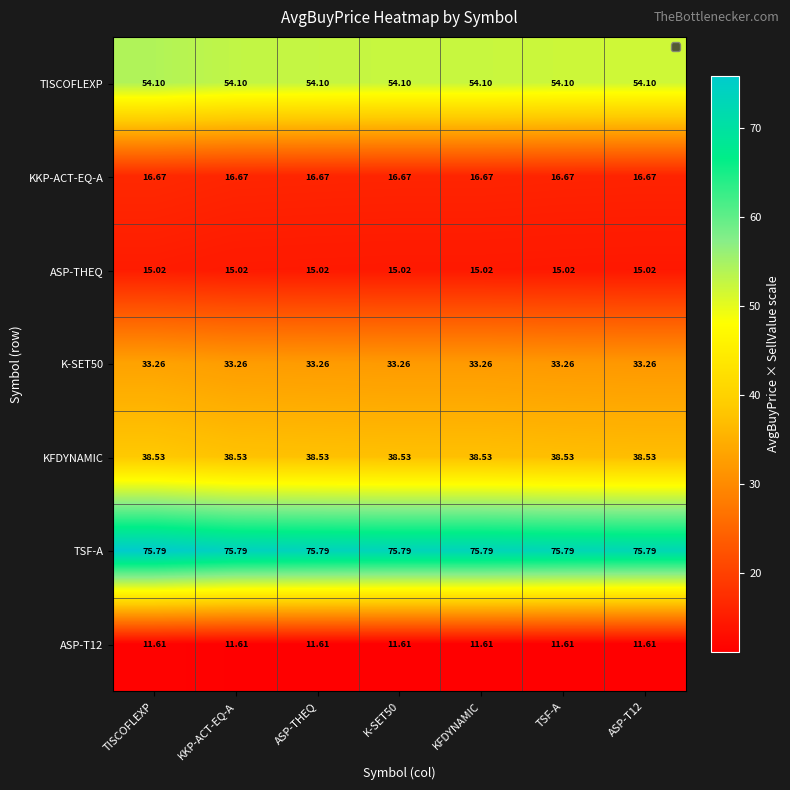

Is the value of KFDYNAMIC at KKP-ACT-EQ-A greater than the value of TSF-A at K-SET50?

No